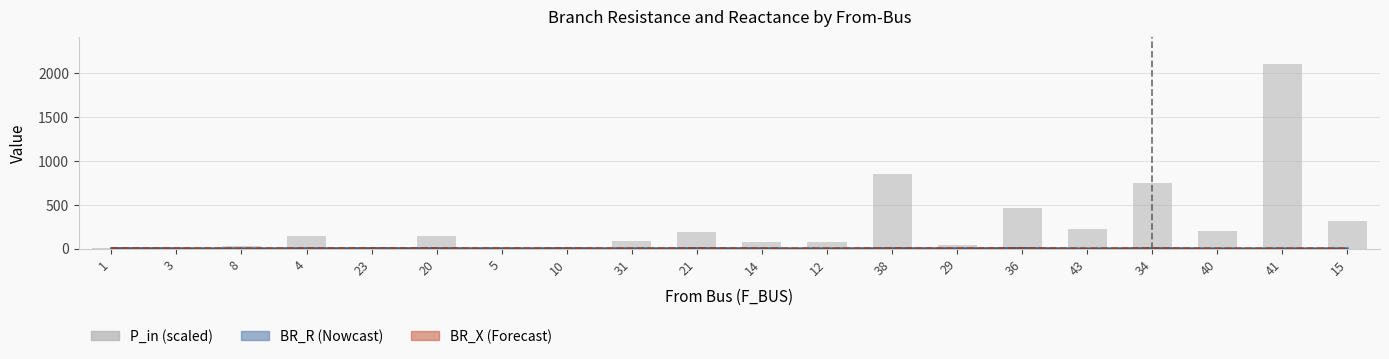

What is the difference between the highest and lowest values at 40?

197.9